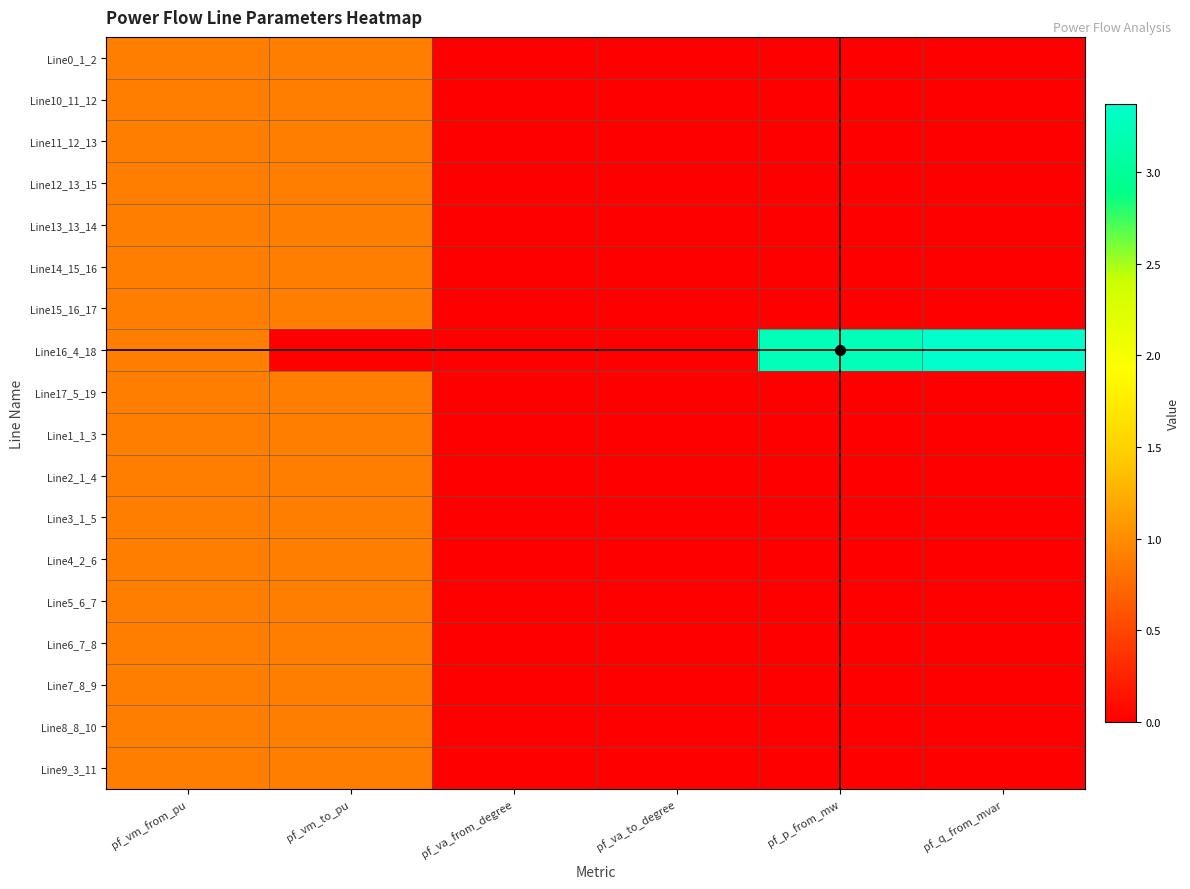

Count the number of data series in this chart.

18